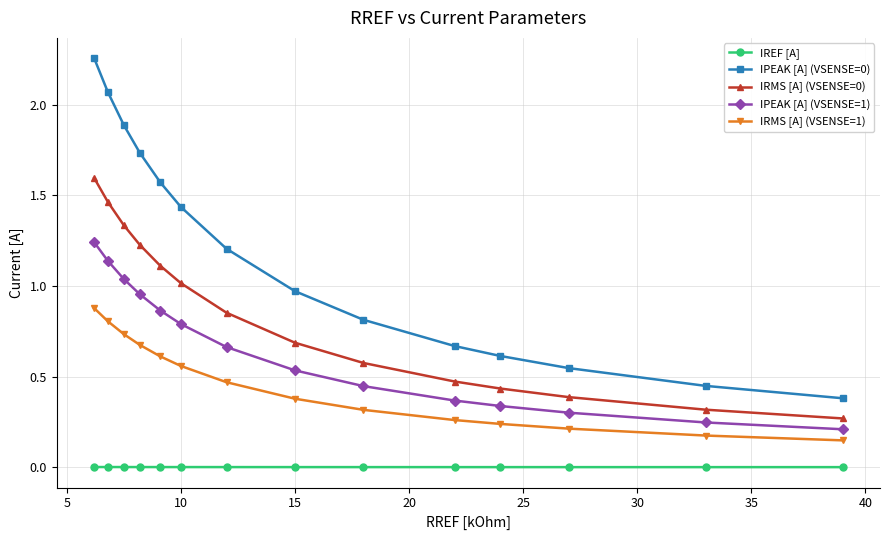

What is the average value of the IRMS [A] (VSENSE=0) series?

0.8